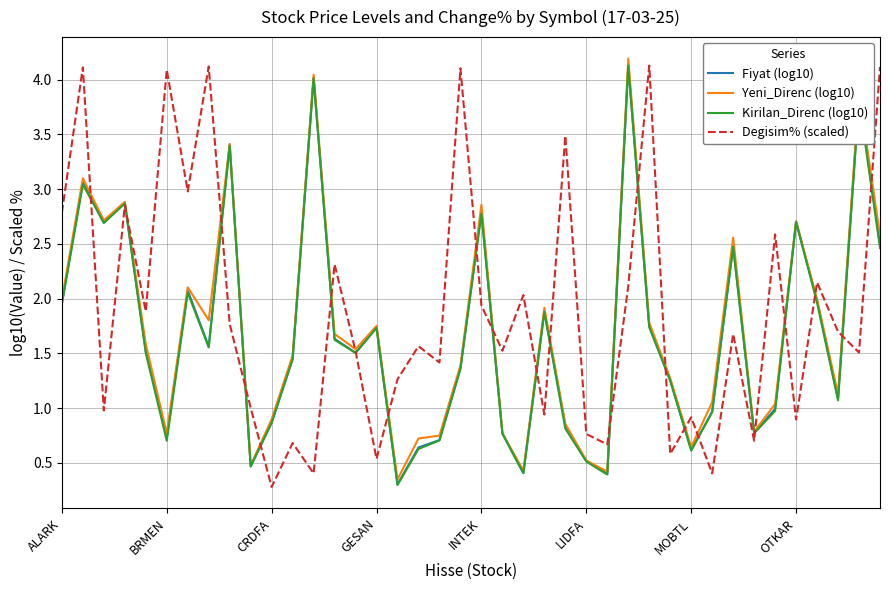

What is the maximum value for Fiyat (log10)?

4.1